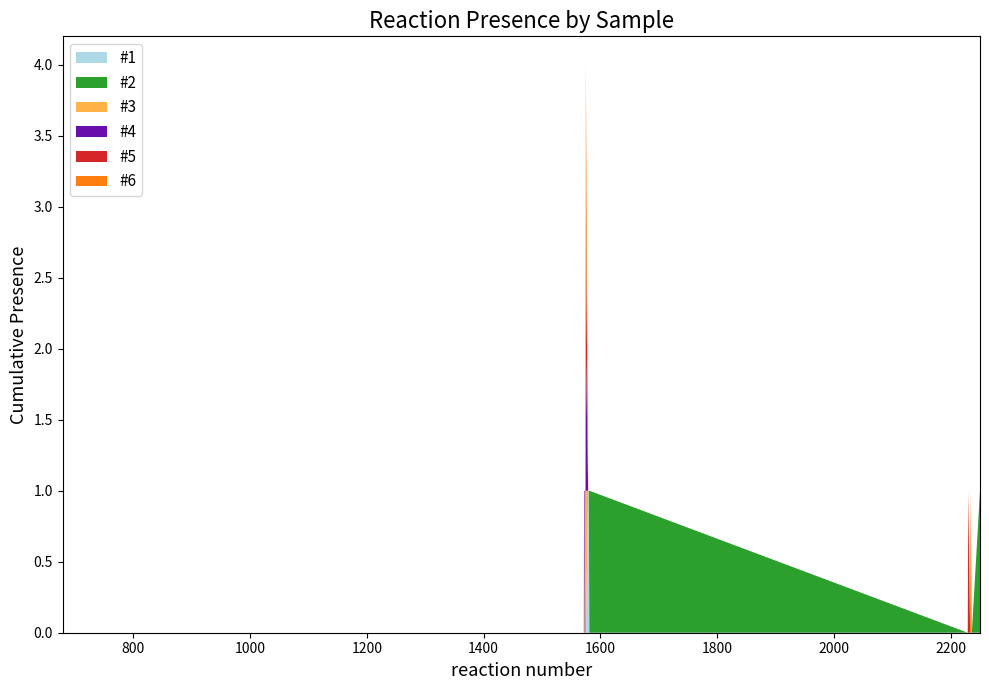

Reading left to right, extract all data points from this chart.

#1: 0	0	0	0	0	0	0	0	0	0	0	1	1	0	0	0	0	0	0	0
#2: 0	0	0	0	0	0	0	0	0	0	0	0	0	1	0	0	0	0	0	1
#3: 0	0	0	0	0	0	0	1	0	0	1	0	0	0	0	0	0	0	0	0
#4: 0	0	0	0	0	0	0	0	1	0	1	0	0	0	0	0	0	0	0	0
#5: 0	0	0	0	0	0	0	0	0	0	1	0	0	0	0	1	0	0	0	0
#6: 0	0	0	0	0	0	0	0	0	0	1	0	0	0	0	0	0	1	0	0